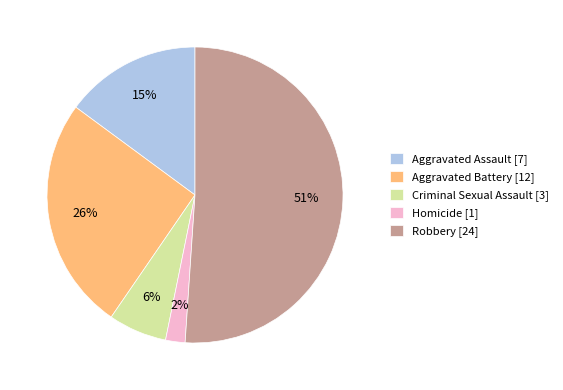

How many slices are in this pie chart?

5